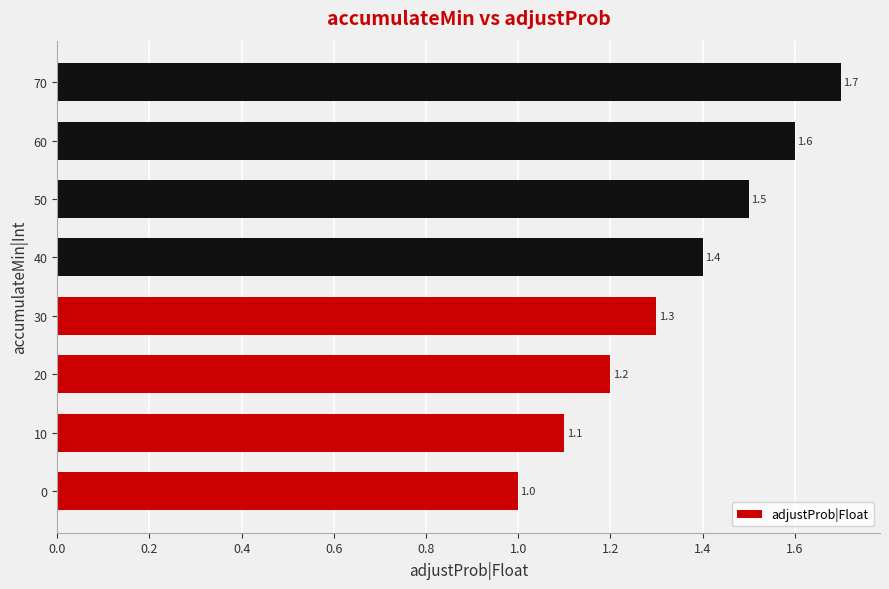

The value at 0 is 1.0. True or false?

True